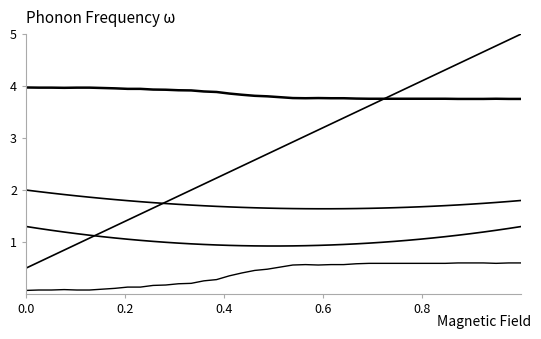

How many lines are shown in the chart?

5